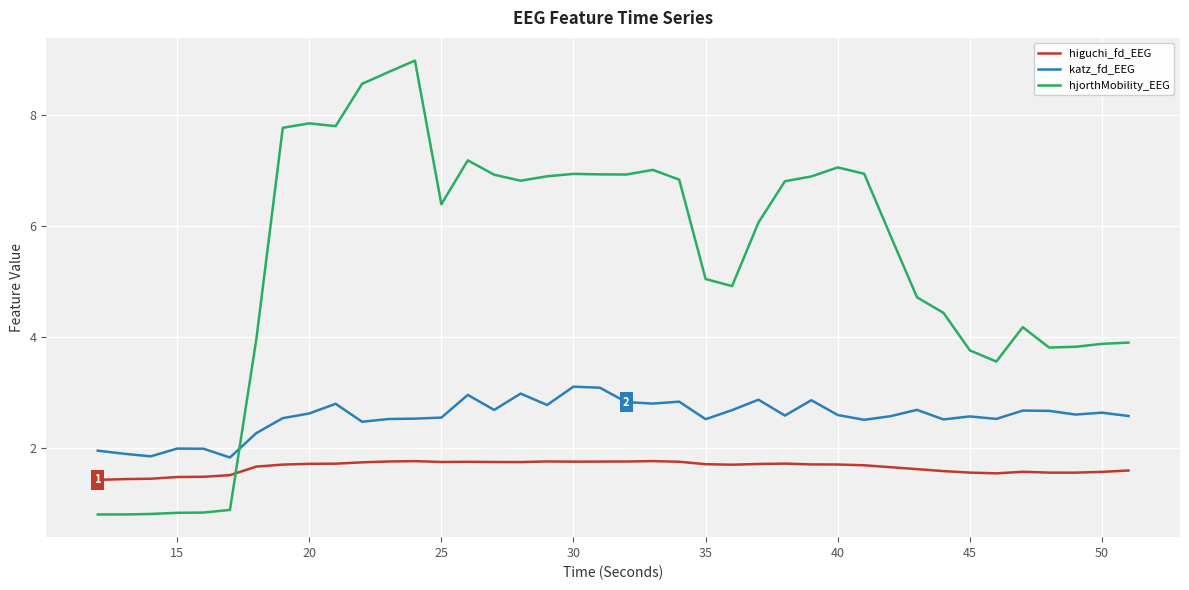

What is the minimum value for hjorthMobility_EEG?

0.8